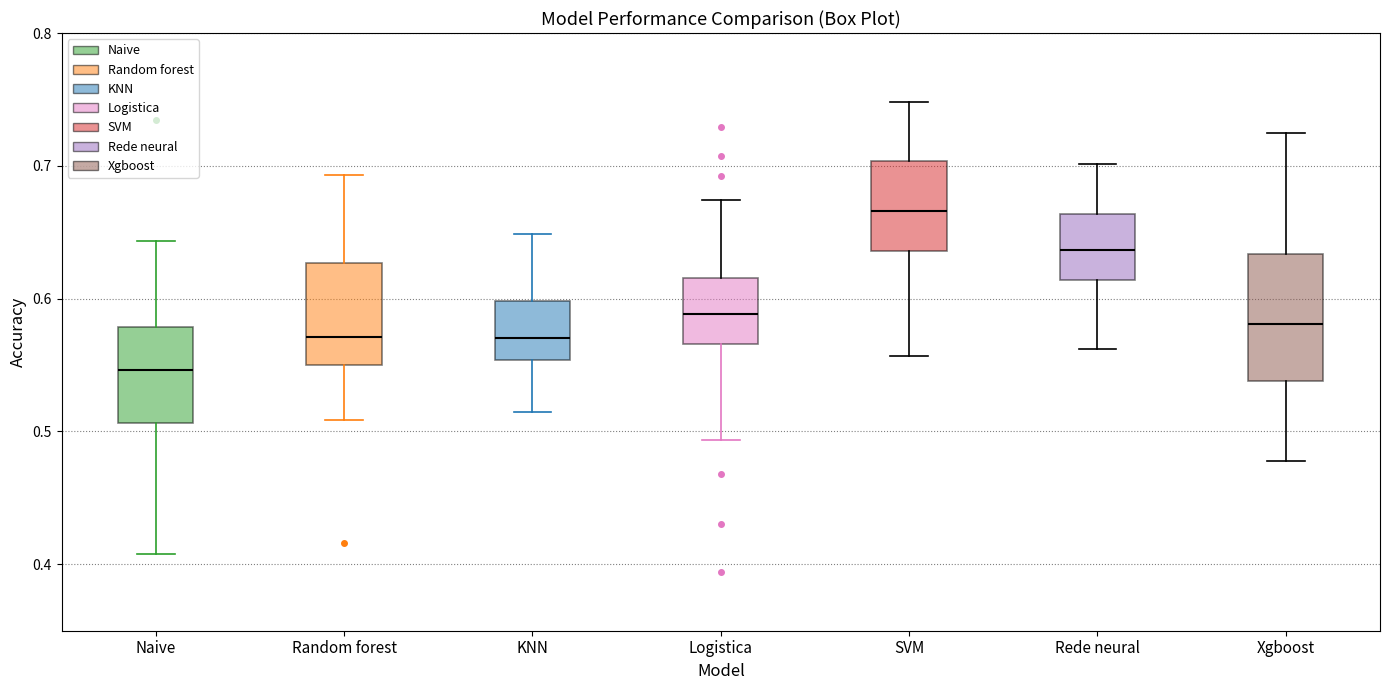

Which box is the tallest, from its lower edge to its upper edge?

Xgboost